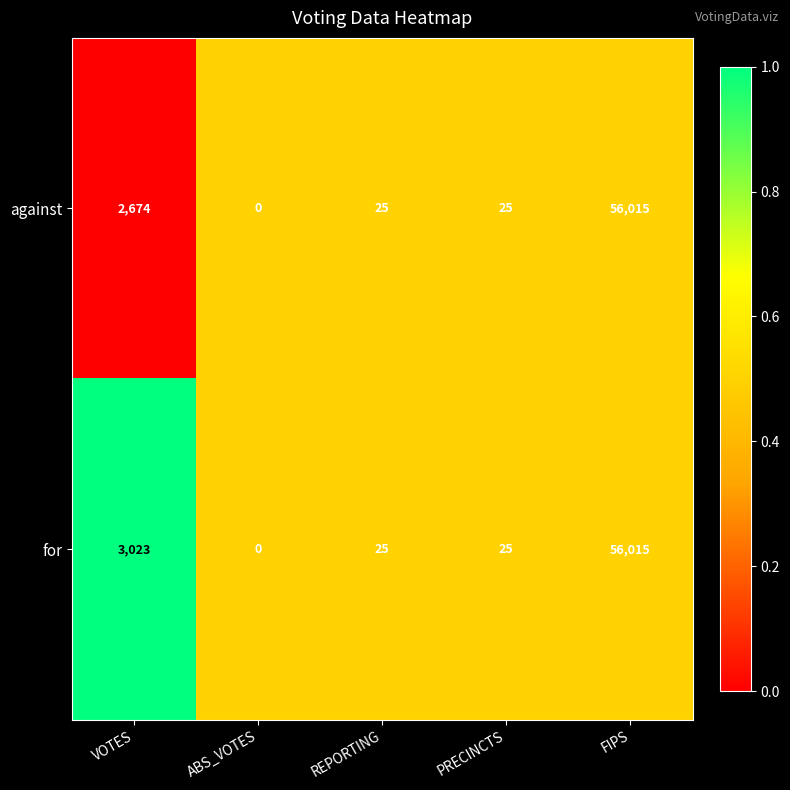

At which label does against first exceed 25?

VOTES